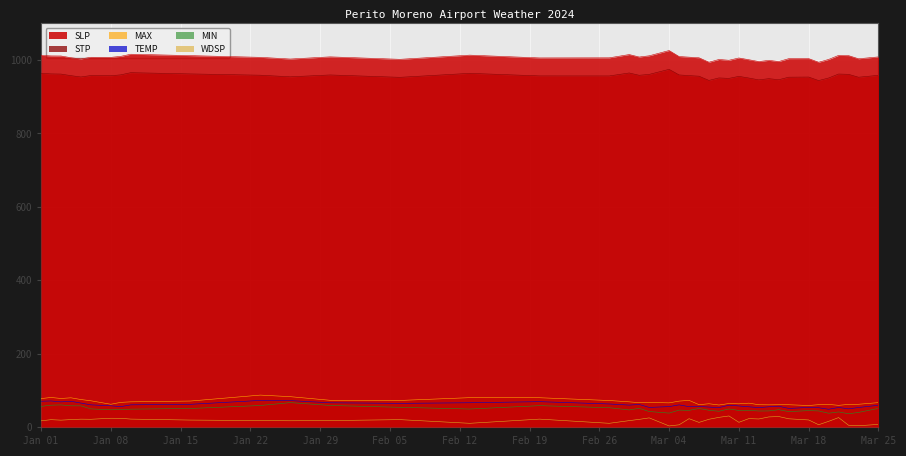

What is the average value of the STP series?

956.9